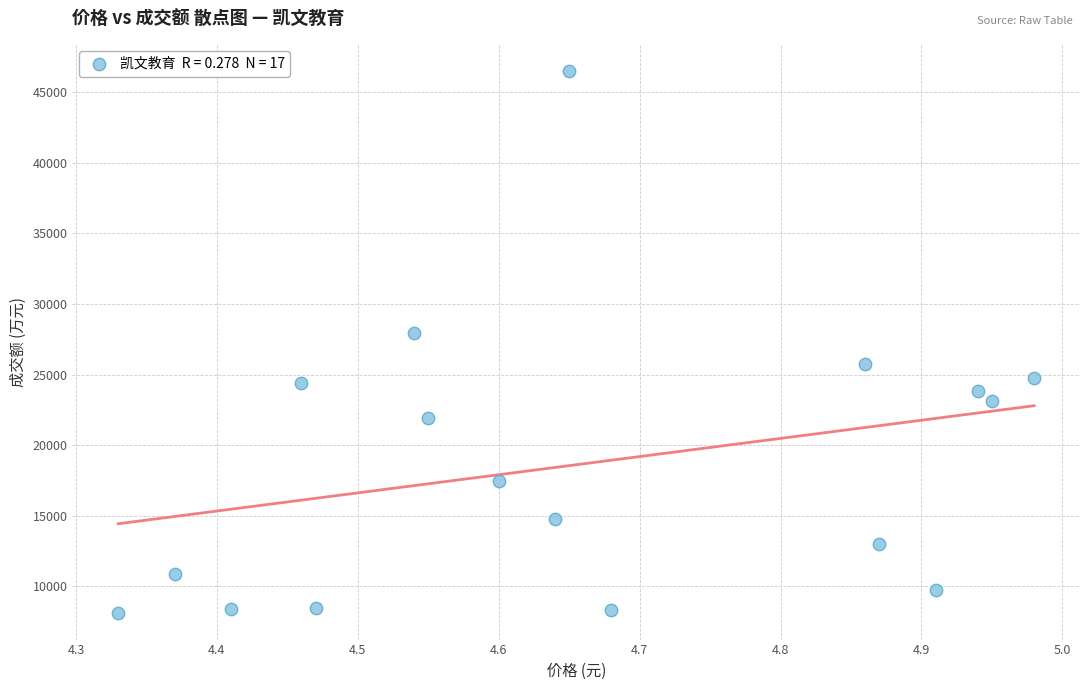

What is the range of Y values (max minus min)?

38300